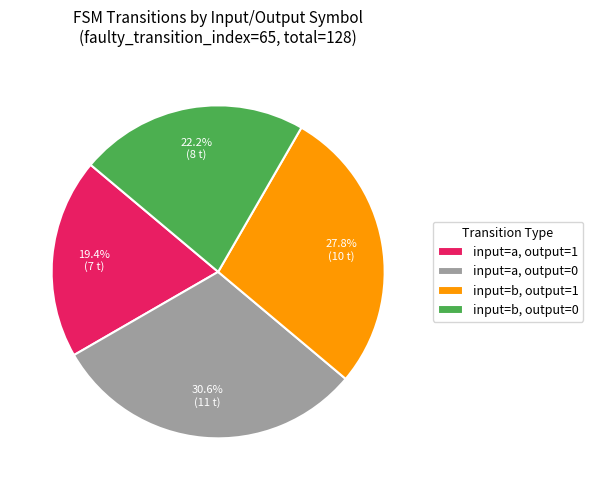

Does input=a, output=0 represent more than half of the total?

No